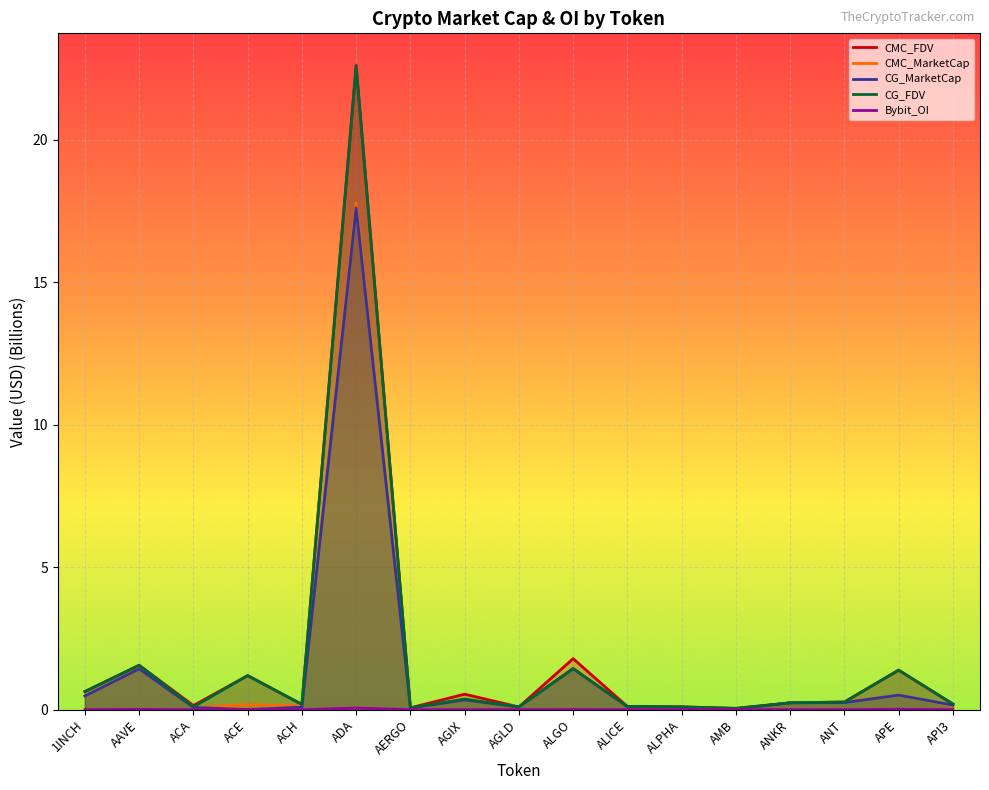

What is the difference between the maximum and second lowest values in the Bybit_OI series?

0.1